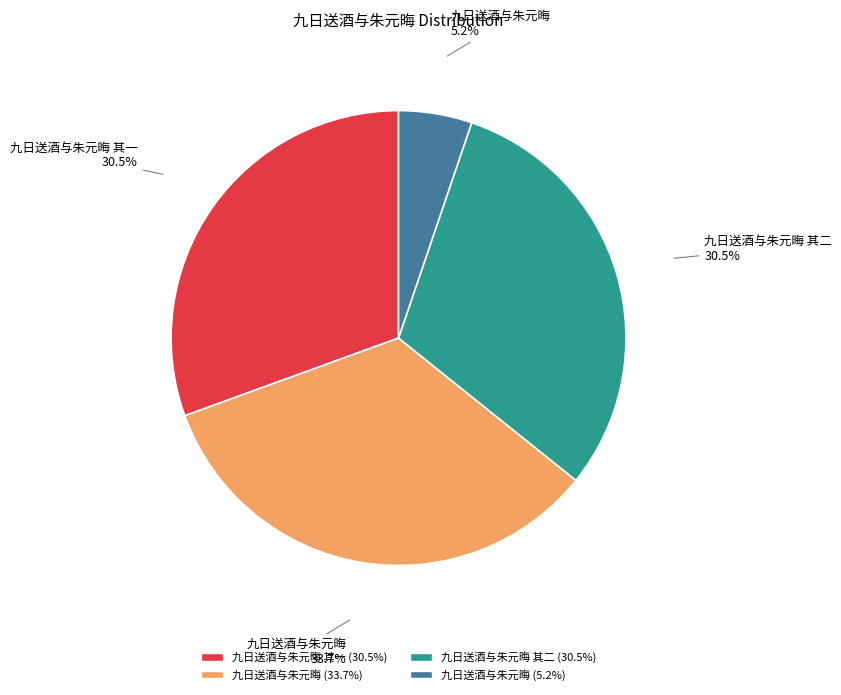

Does any single category account for the majority?

No